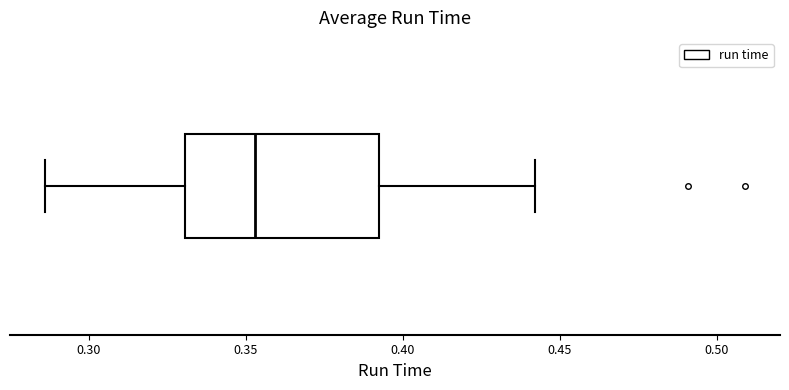

Transcribe this box plot: give where the median line is, the range the box spans, and where the two whiskers end, as read against the x-axis. The values are not printed on the chart, so give them approximately, as read against the axis.

median 0.355, box 0.330 to 0.395, whiskers 0.285 to 0.440